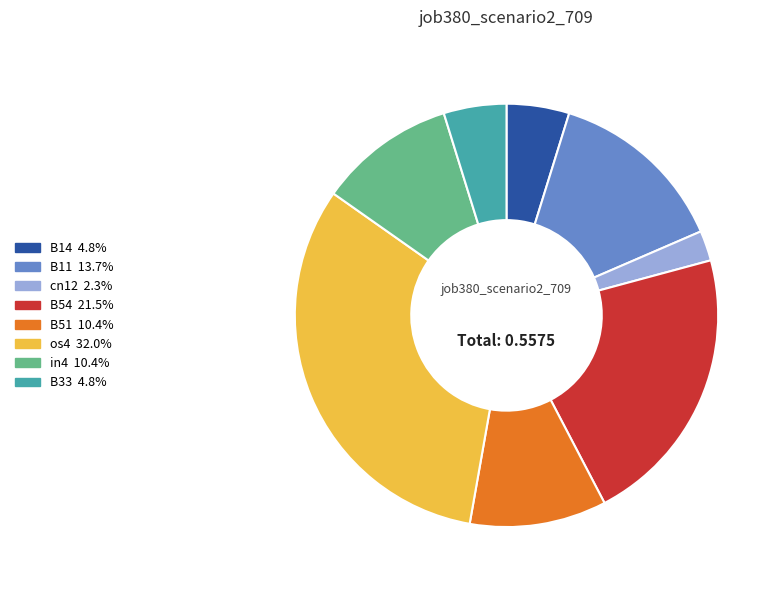

Which has a higher value, B11 or in4?

B11